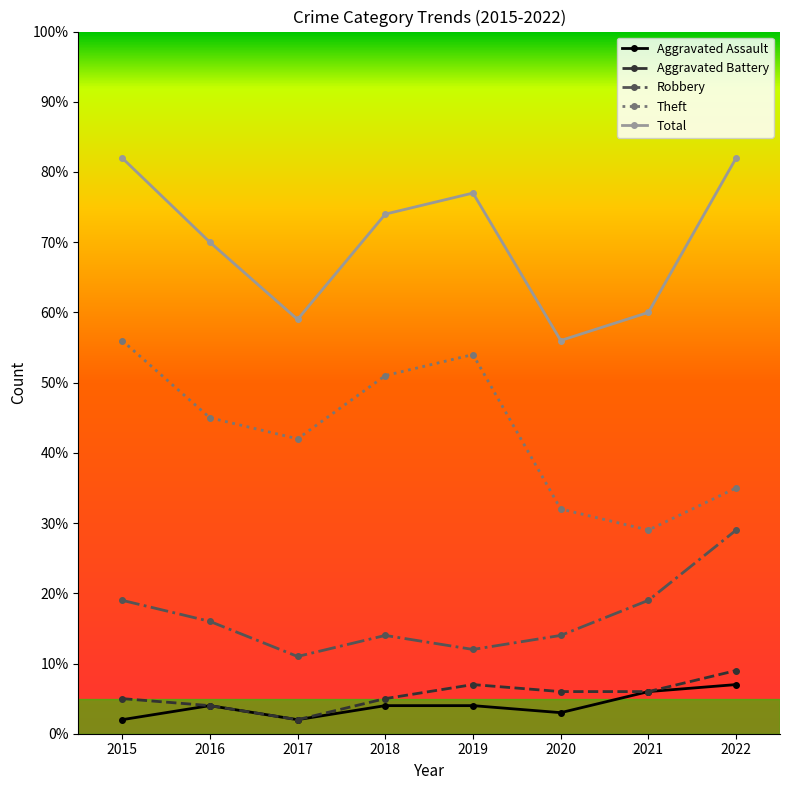

What is the sum of the Theft values at 2021 and 2022?

64